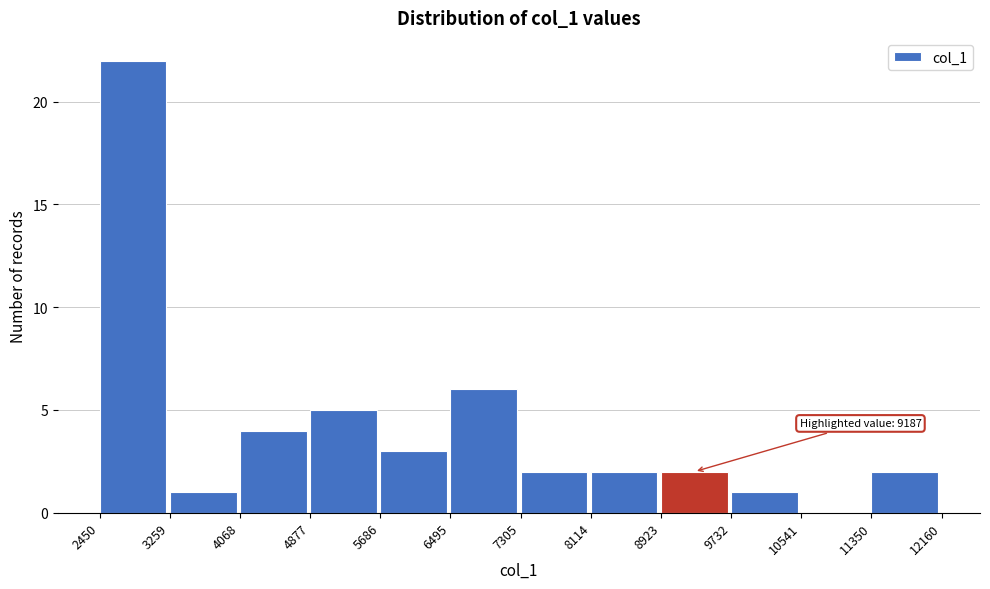

Which range on the x-axis has the tallest bar?

2450 to 3259